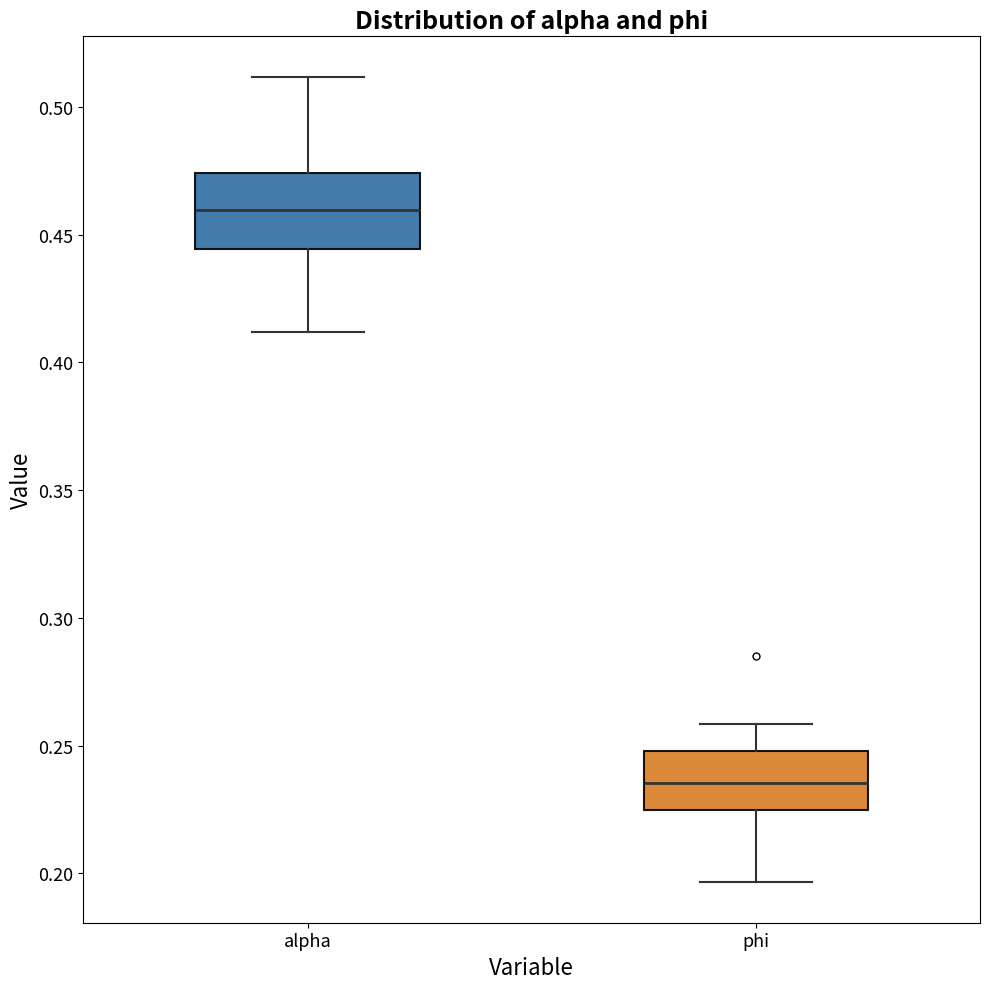

Which box is the tallest, from its lower edge to its upper edge?

alpha